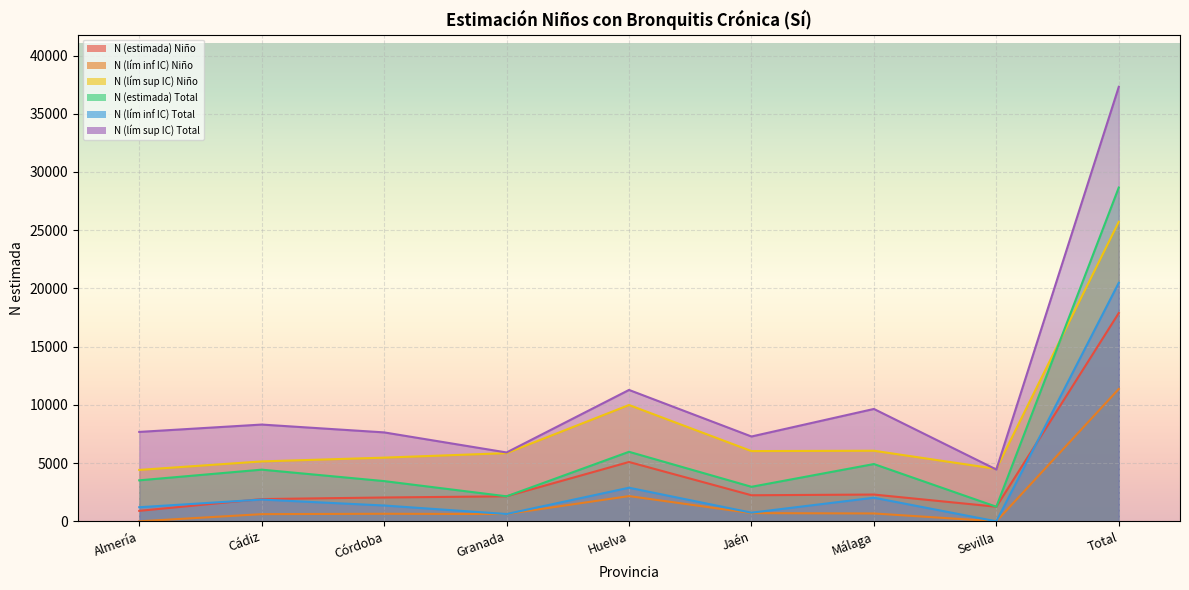

The value of N (estimada) Niño at Huelva is 5094. True or false?

True